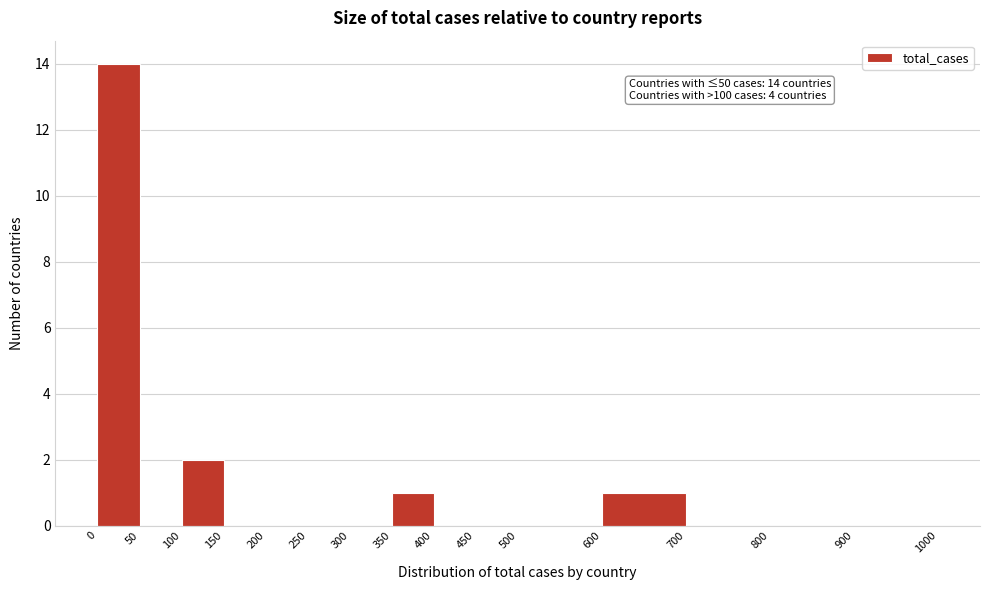

Over which range of the x-axis is the bar tallest?

0 to 50